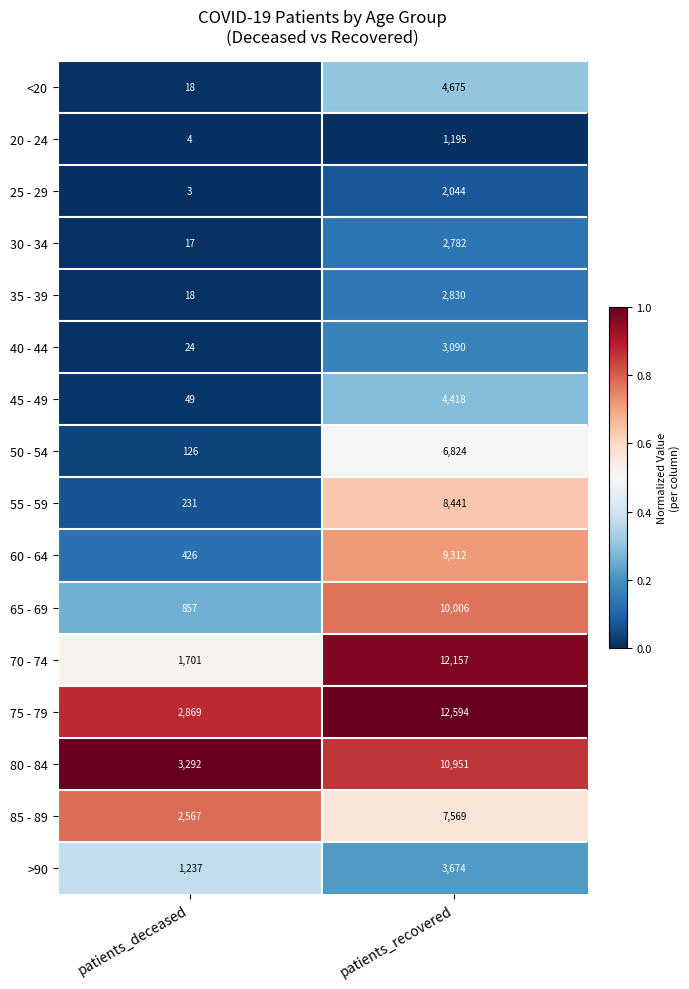

At which category does the chart reach its peak across all series?

patients_recovered